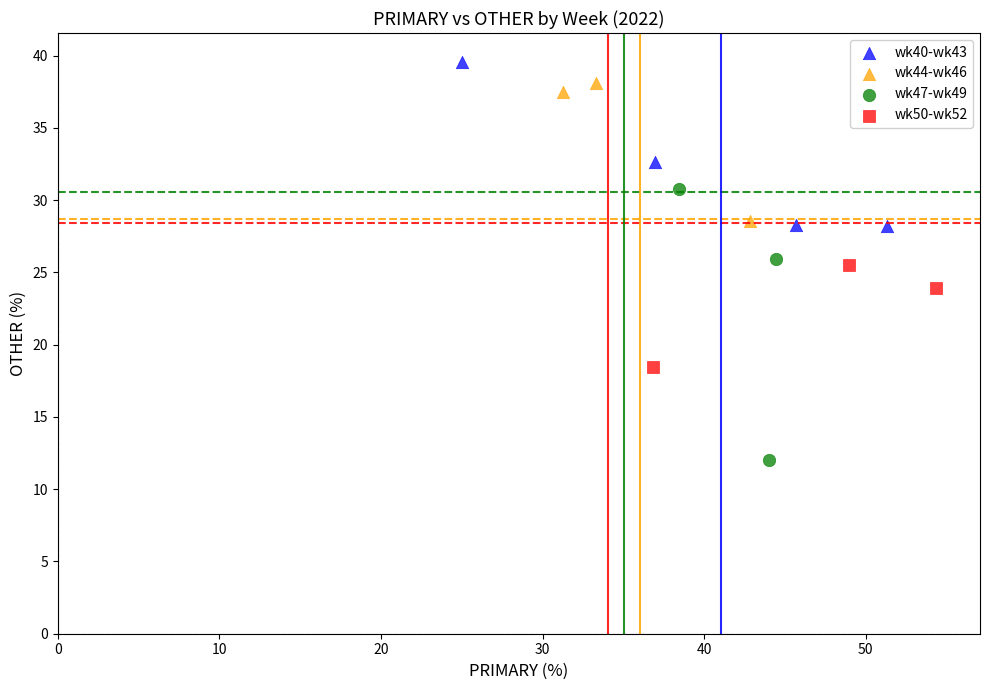

Which series contains the lowest Y value?

wk47-wk49